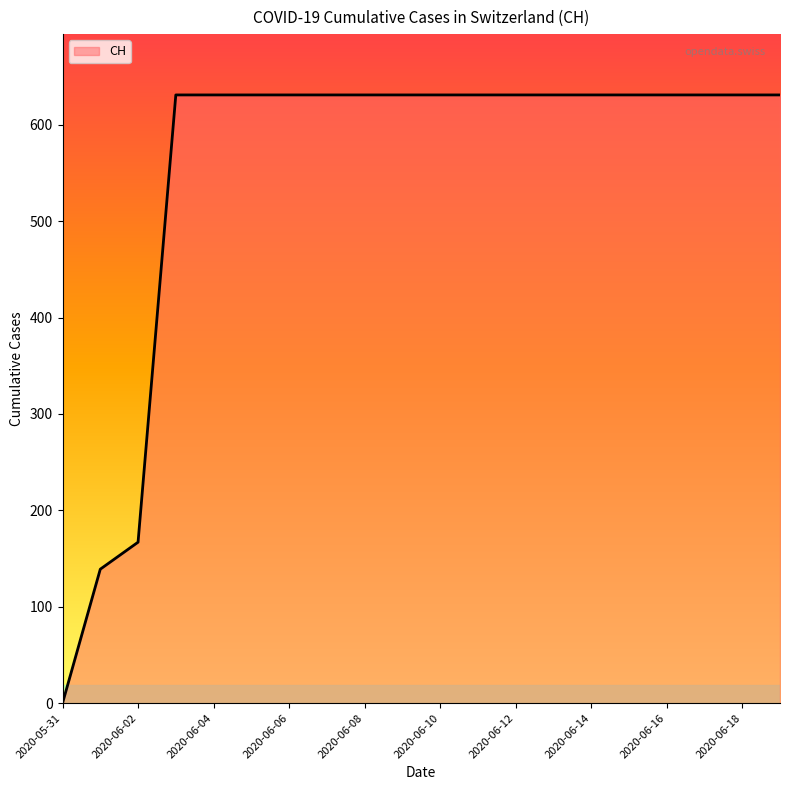

What is the difference between the maximum and minimum values?

631